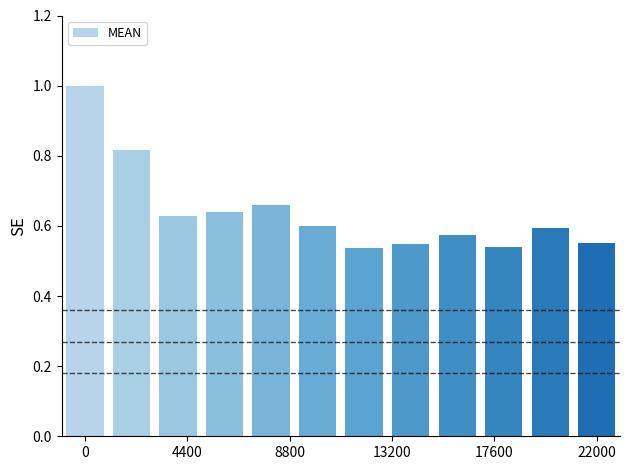

What is the value of the 12th bar from the left?

0.6